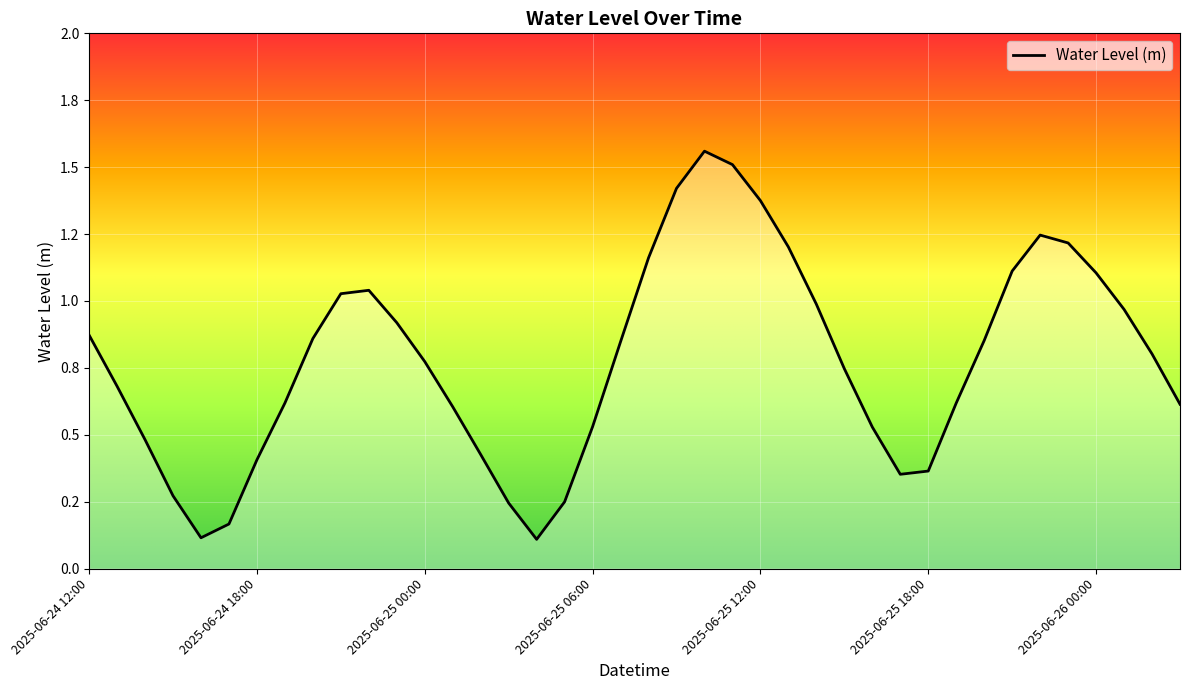

At which category does the data reach its first local valley?

2025-06-24 16:00